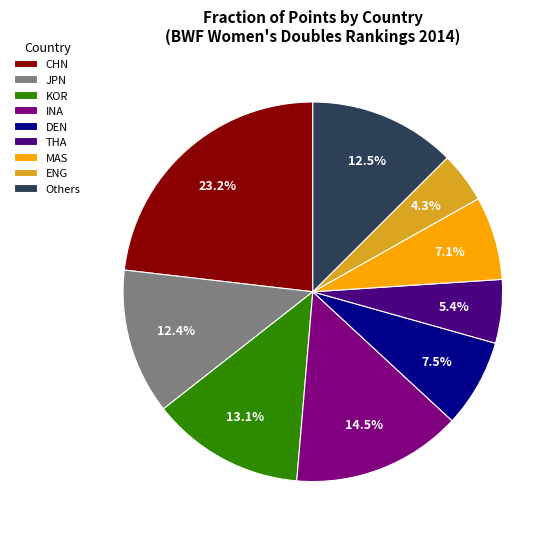

Is there any slice that represents more than half of the pie?

No